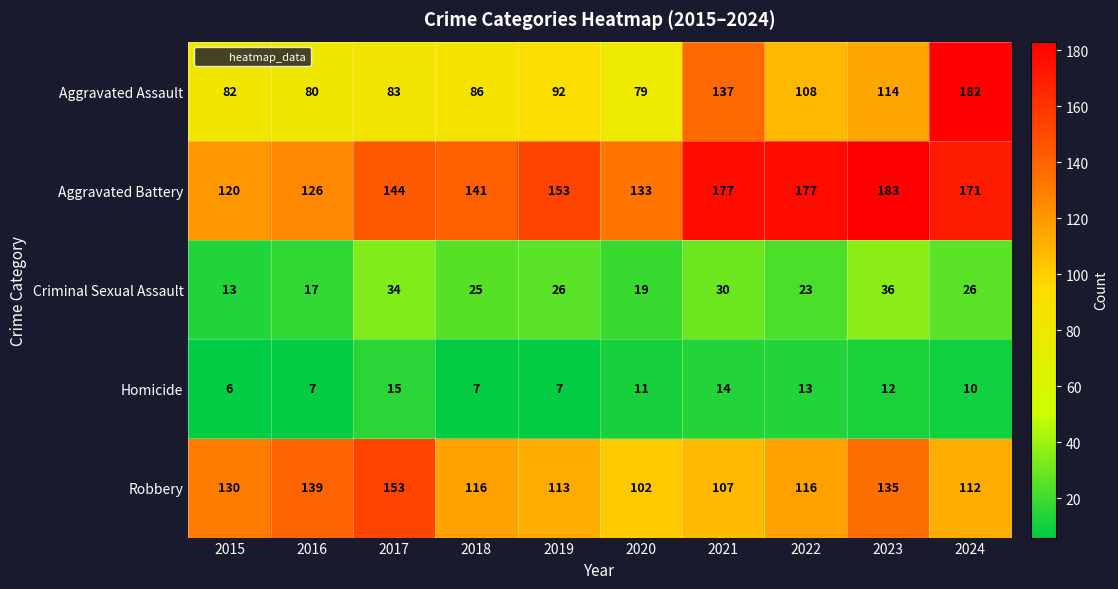

What is the total value across all series at 2016?

369